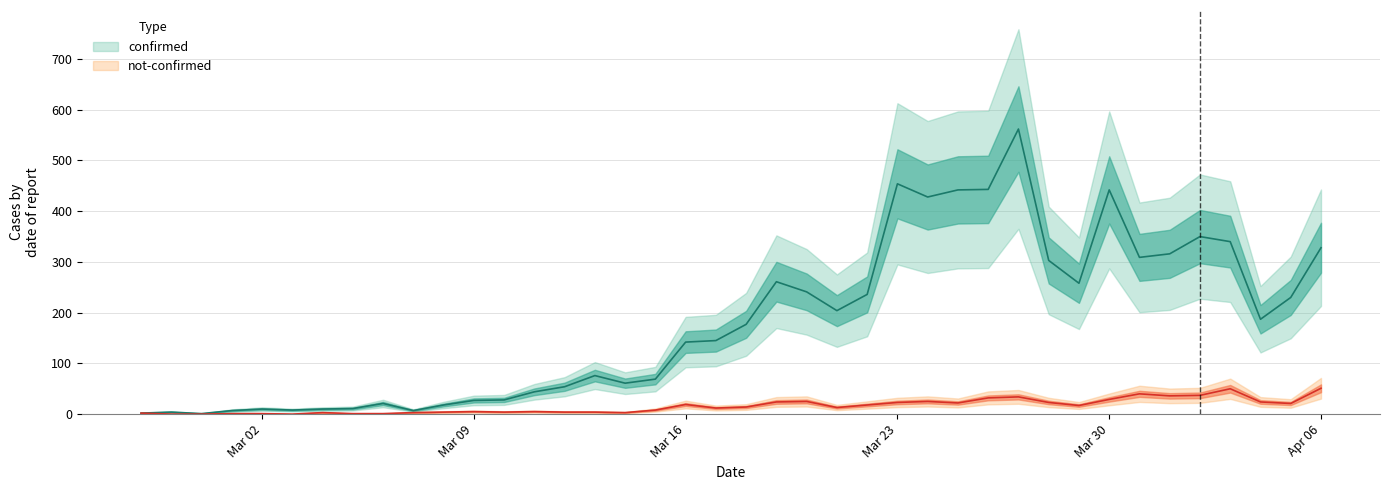

Reading left to right, extract all data points from this chart.

confirmed: 2	4	1	7	10	8	10	11	21	7	18	27	28	44	54	76	61	69	142	145	177	261	241	204	236	454	428	442	443	562	303	258	442	309	316	350	340	187	230	328
not-confirmed: 2	0	0	1	1	0	3	1	1	3	4	5	4	5	4	4	3	8	19	12	14	24	25	13	18	23	25	22	32	34	23	17	29	40	36	37	50	24	21	51